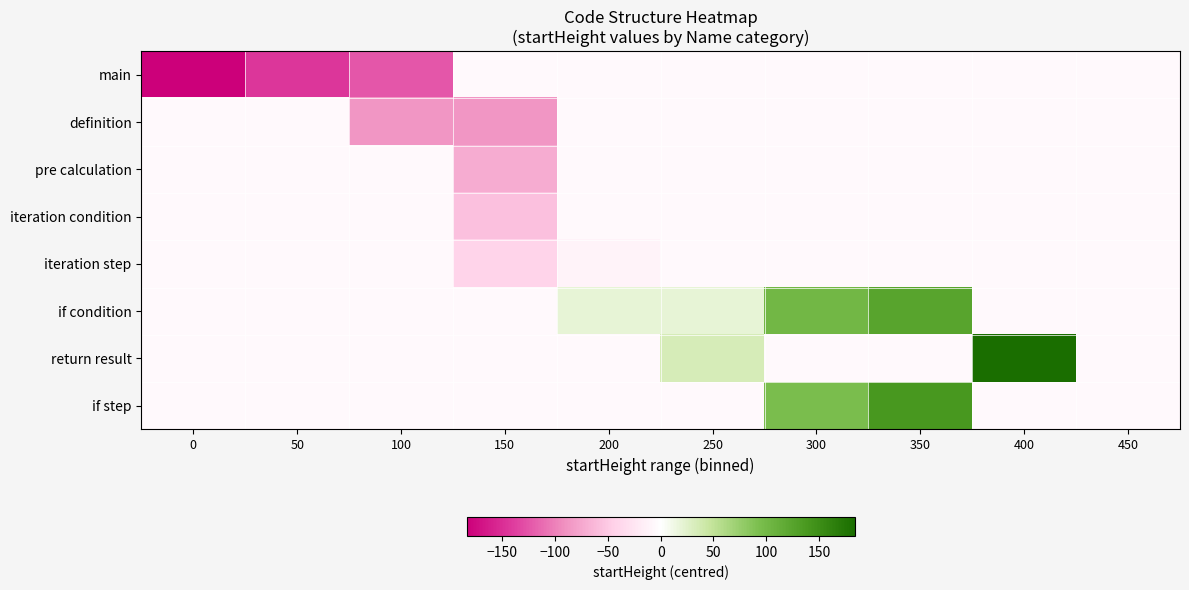

What is the greatest value displayed?

183.8